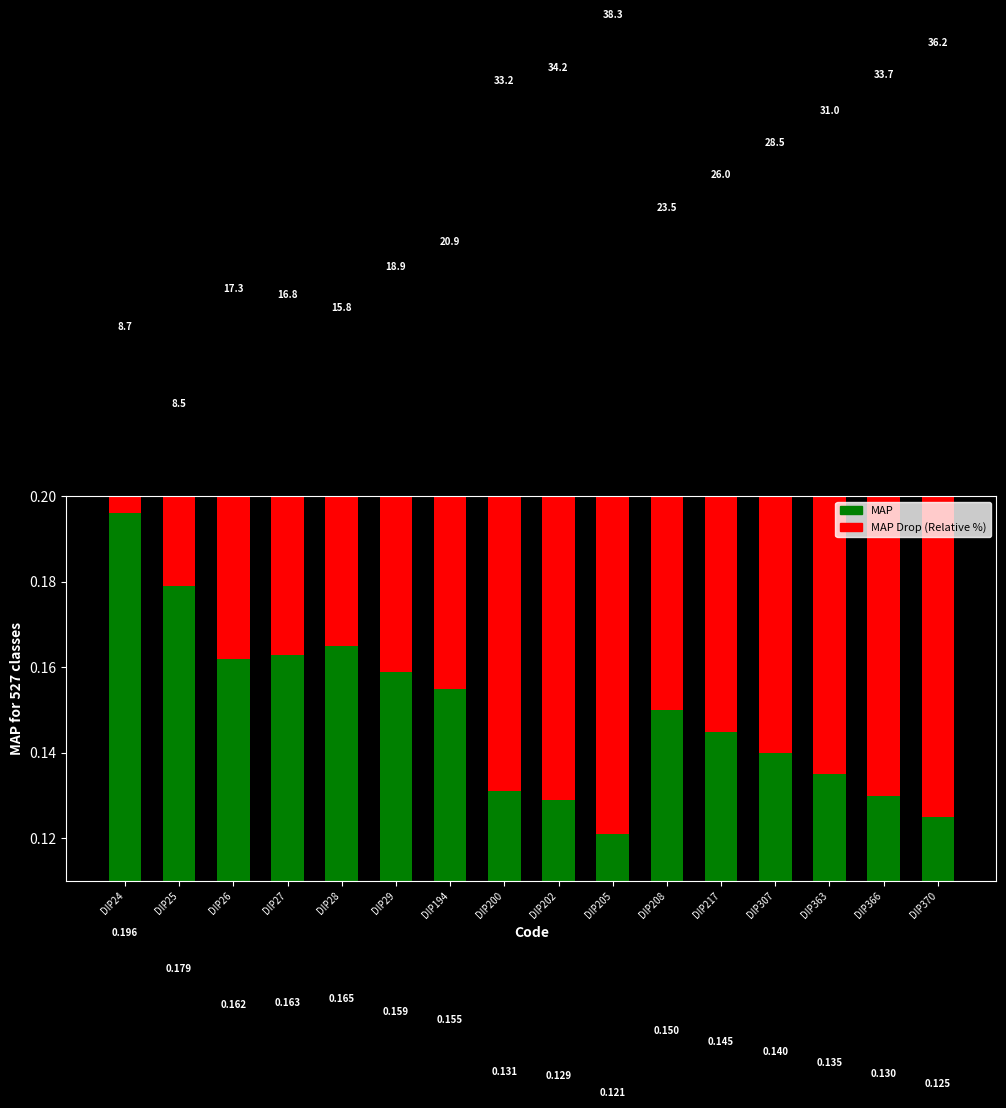

What is the sum of the MAP values at DIP29 and DIP366?

0.3